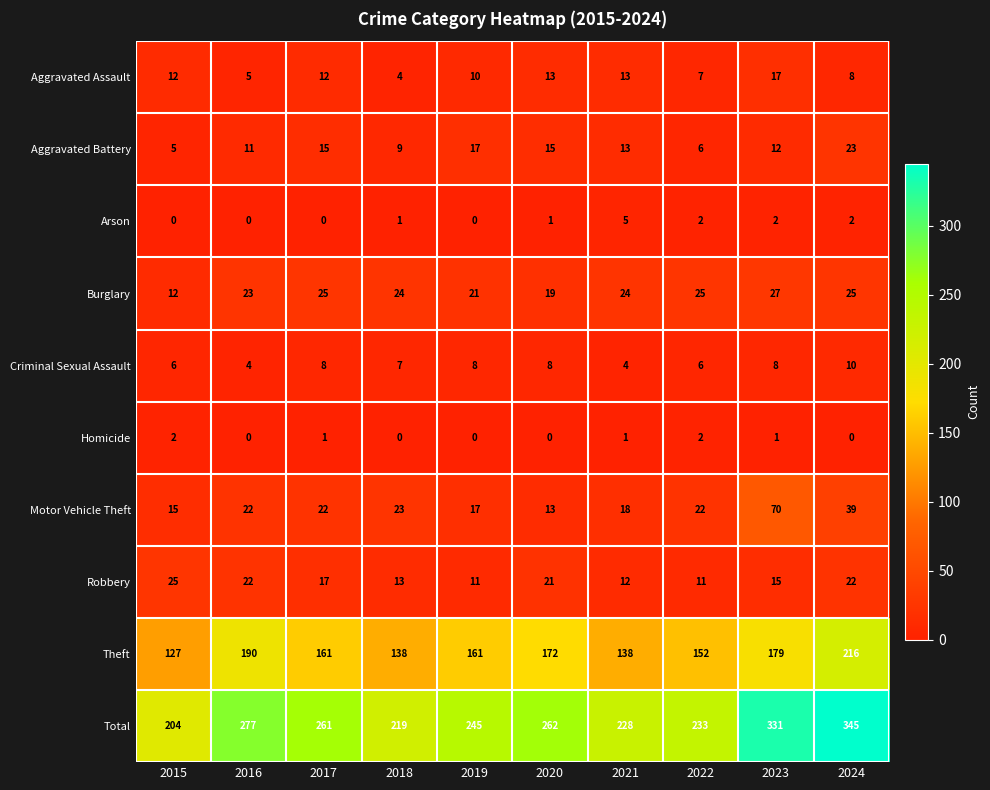

Which series has the largest range (max minus min)?

Total